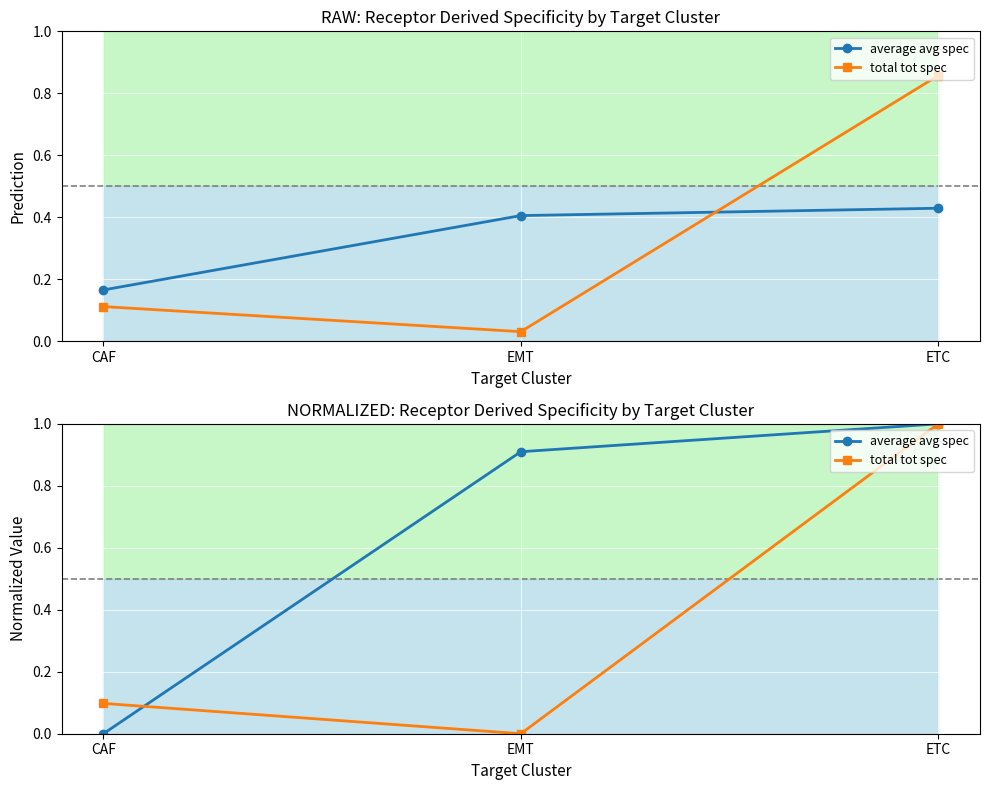

Reading left to right, extract all data points from this chart.

average avg spec: 0.0	0.9	1.0
total tot spec: 0.1	0.0	1.0